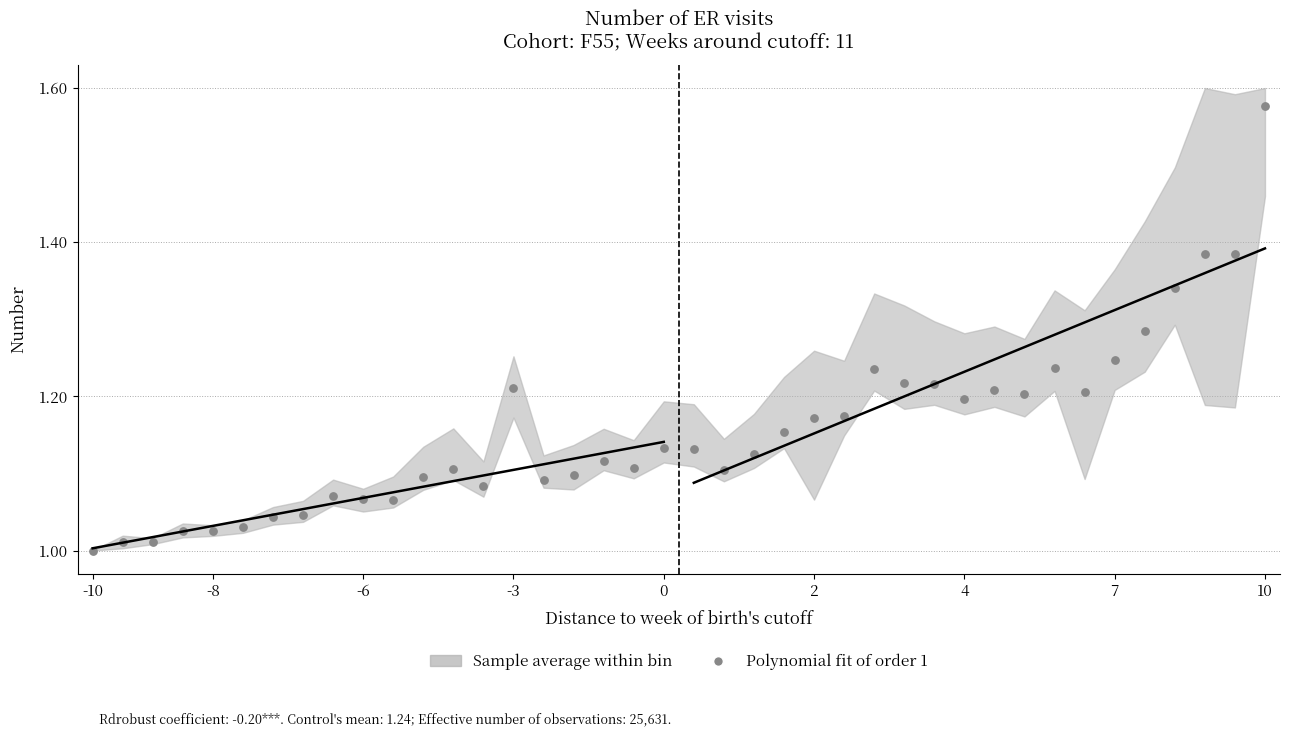

What is the range of Y values (max minus min)?

0.6